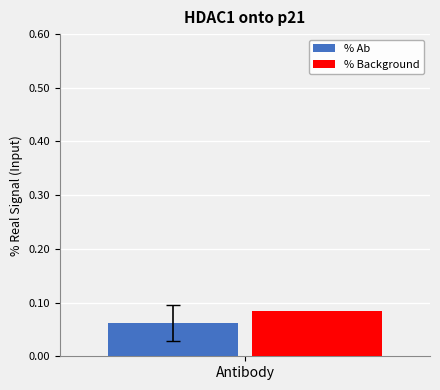

Rank the categories by % Ab value from highest to lowest.

Antibody